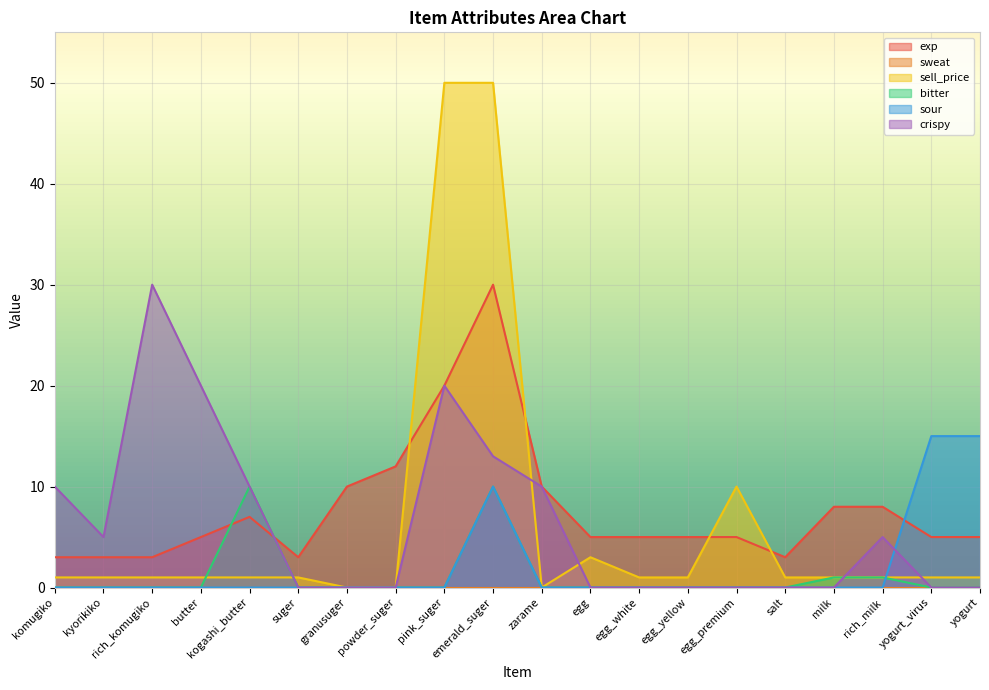

At which category does the chart reach its minimum across all series?

granusuger